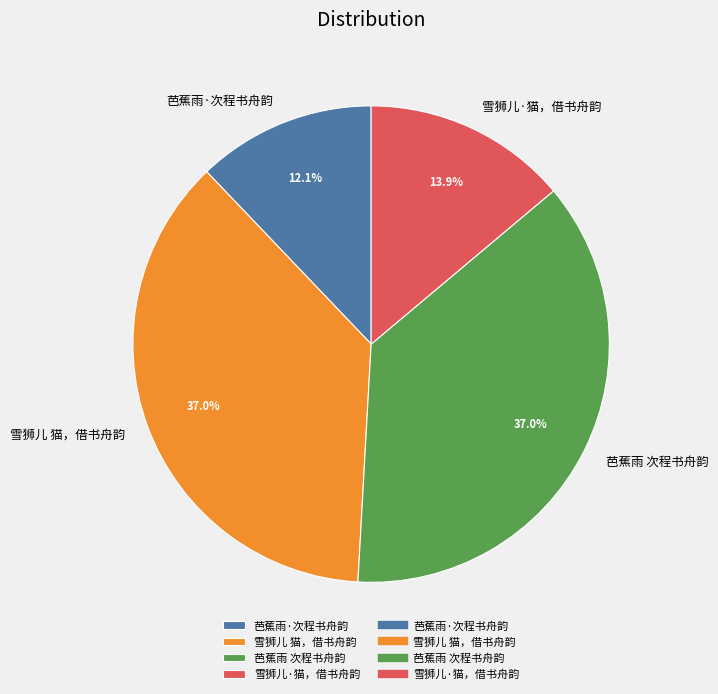

Do 芭蕉雨·次程书舟韵 and 芭蕉雨 次程书舟韵 together represent more than half of the pie?

No